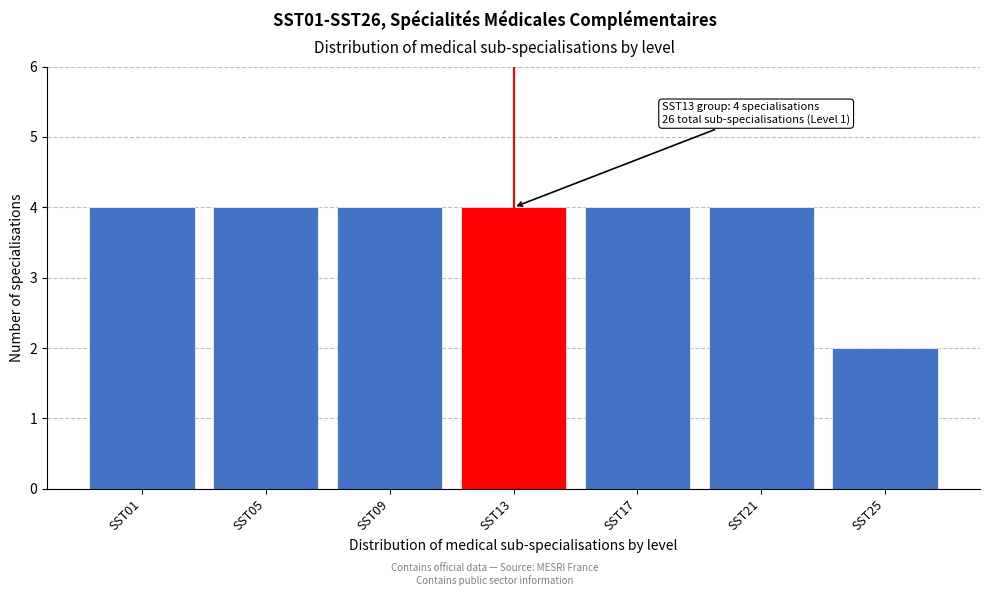

Reading left to right, what are all the values shown in this chart?

SST01=4	SST05=4	SST09=4	SST13=4	SST17=4	SST21=4	SST25=2